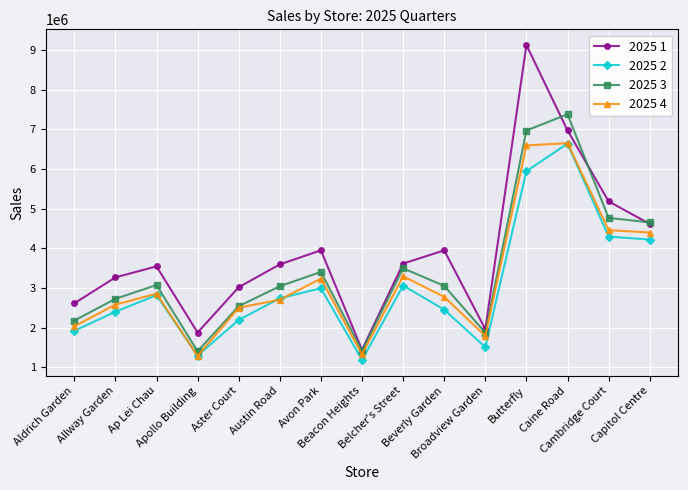

Does the chart display data point markers on the line(s)?

Yes